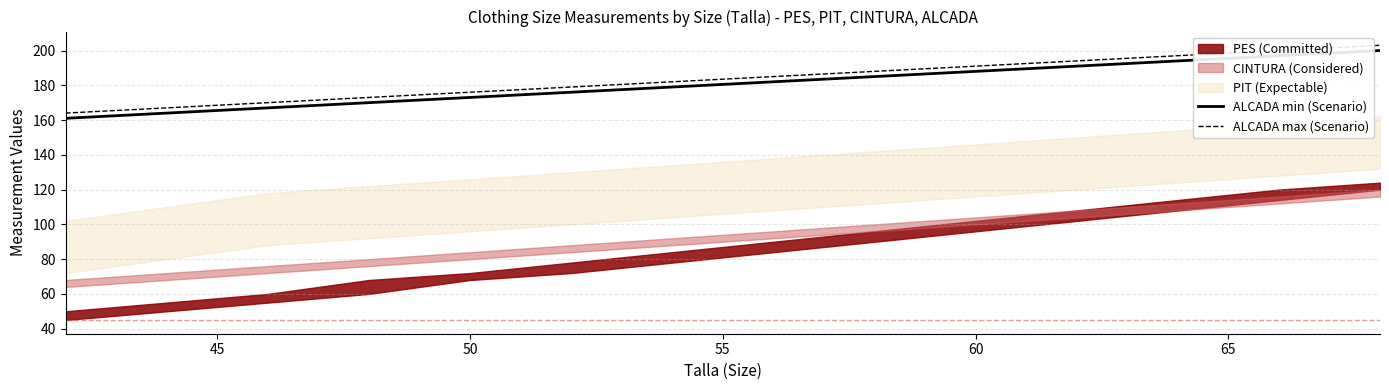

The ALCADA max (Scenario) series shows 191 at 60. True or false?

True